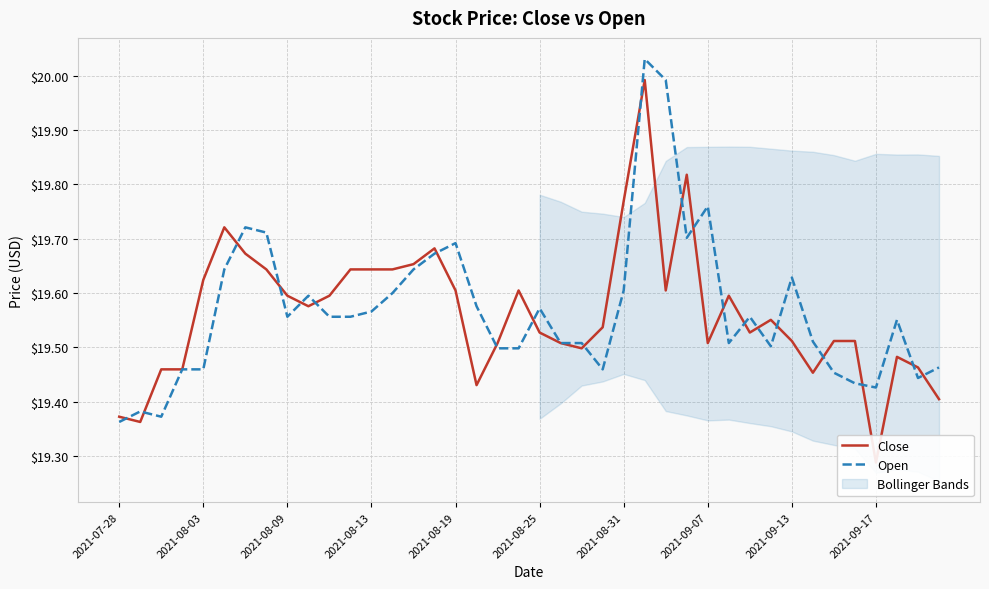

Which series has the largest total across all categories?

Open